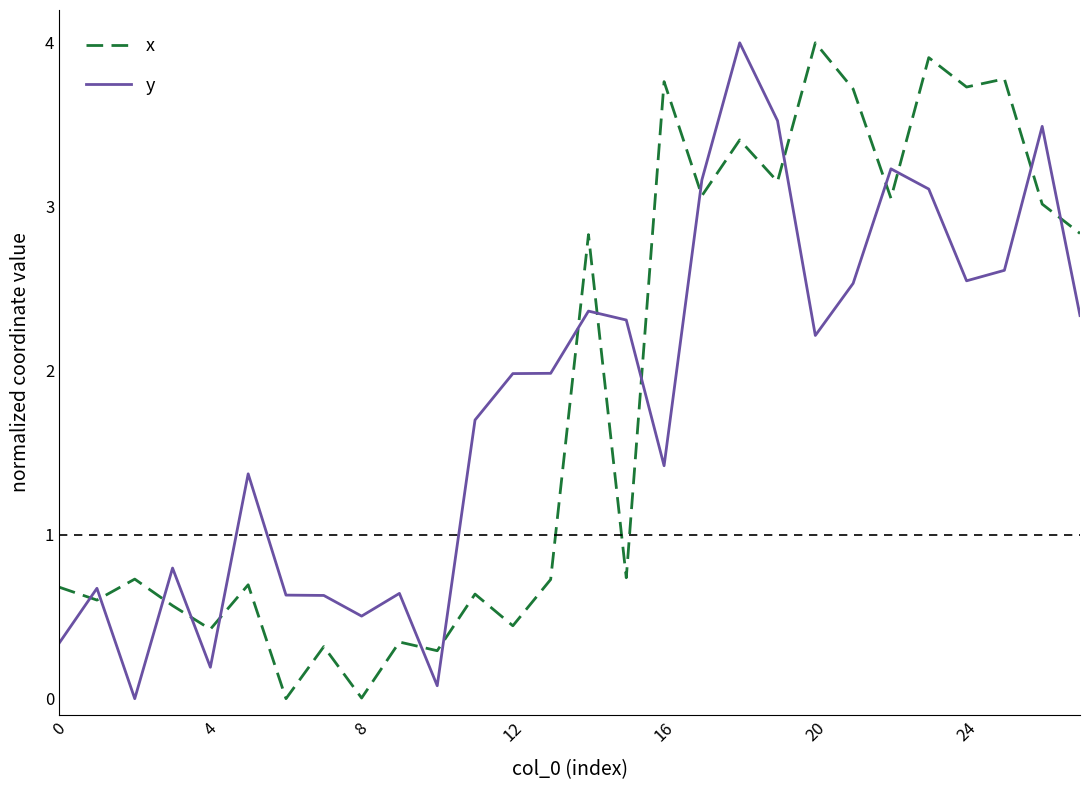

What is the greatest value displayed?

4.0